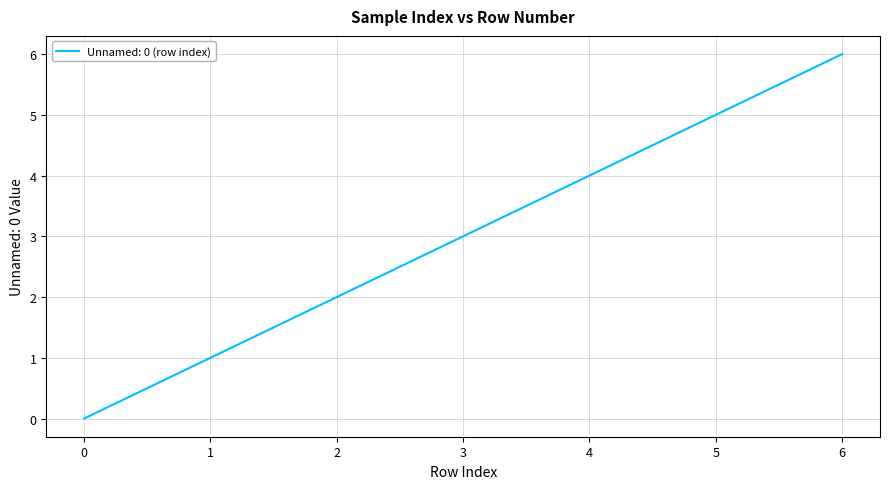

How many values are above zero?

6